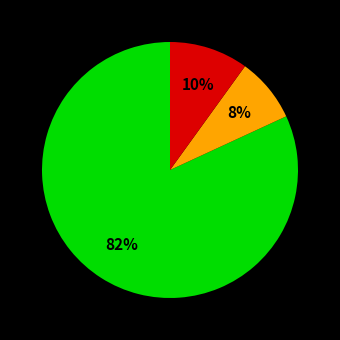

To the nearest percent, what is the difference between the largest and smallest slice percentages?

74%